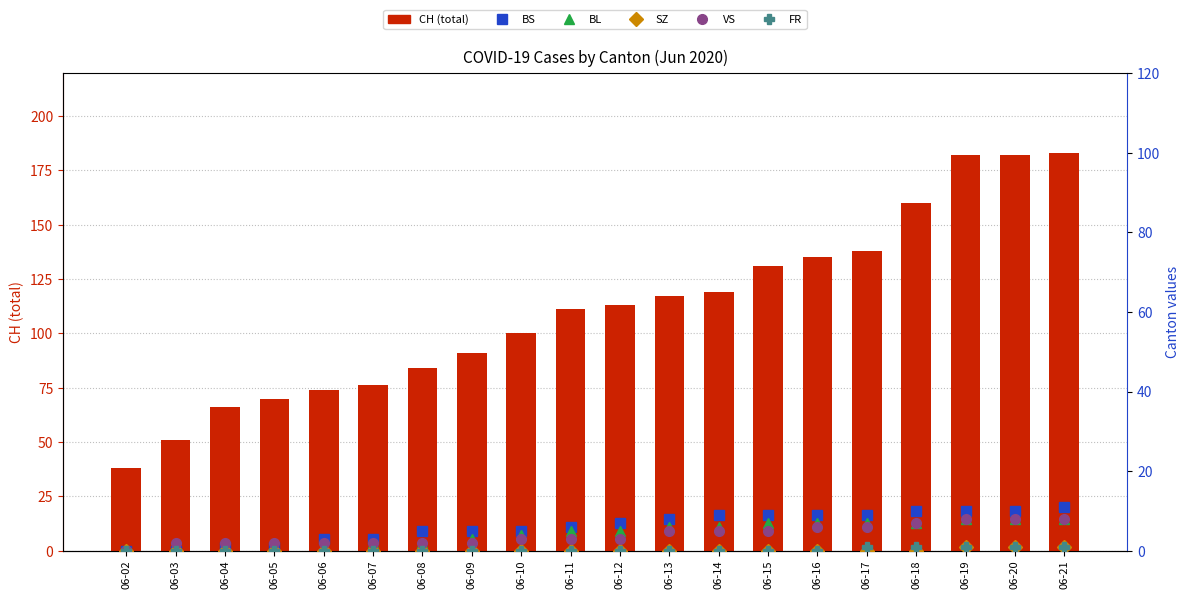

Is the value of CH at 06-05 greater than the value of BL at 06-08?

Yes